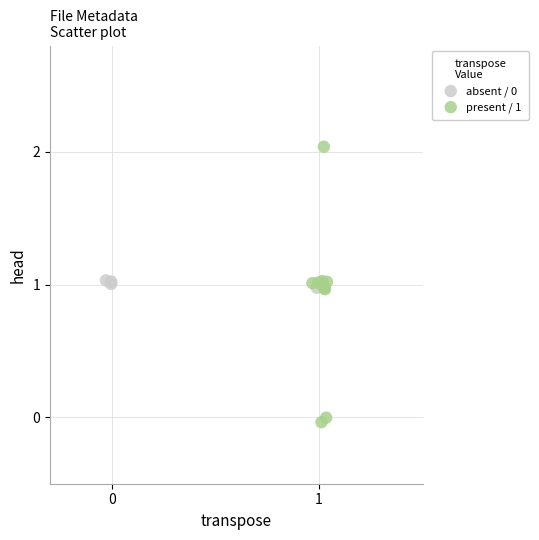

Which series reaches the maximum Y coordinate?

present / 1